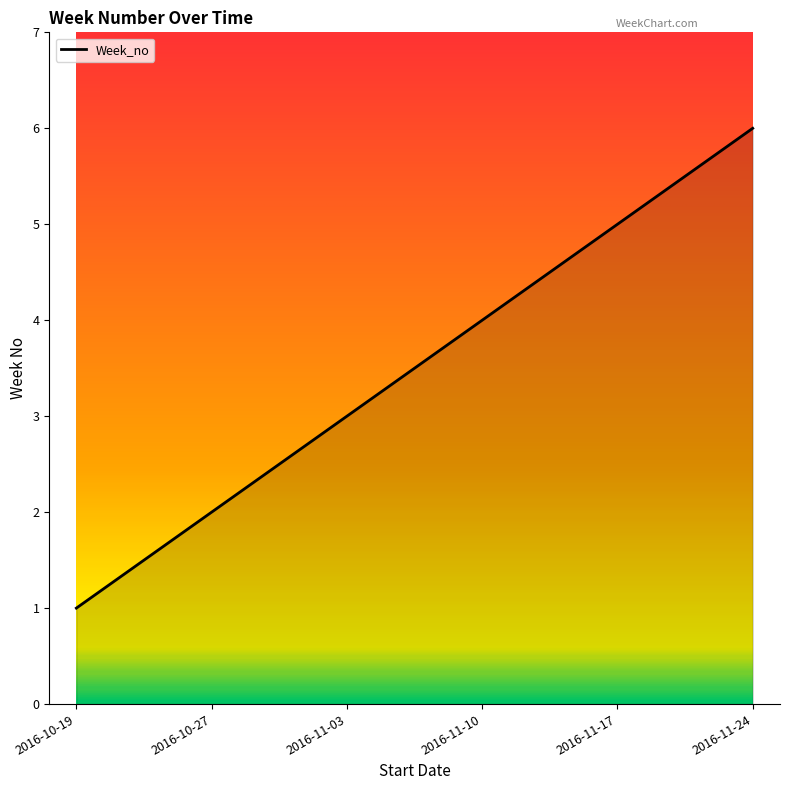

List the labels in order of value, largest first.

2016-11-24, 2016-11-17, 2016-11-10, 2016-11-03, 2016-10-27, 2016-10-19